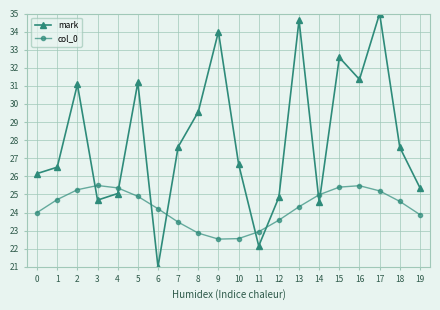

Between 10 and 11, which series saw the biggest shift?

mark